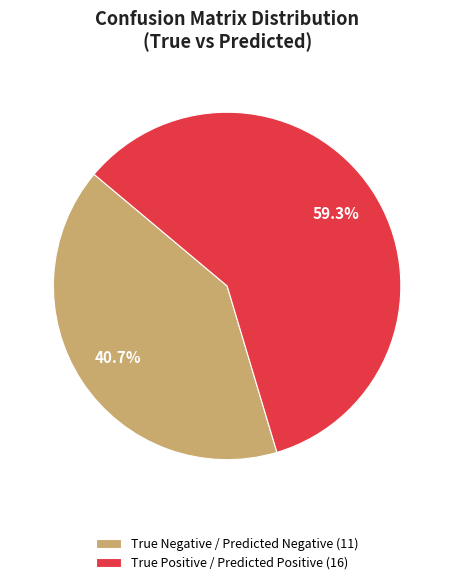

Approximately how many times larger is the value at True Negative / Predicted Negative (11) compared to True Positive / Predicted Positive (16)?

0.7